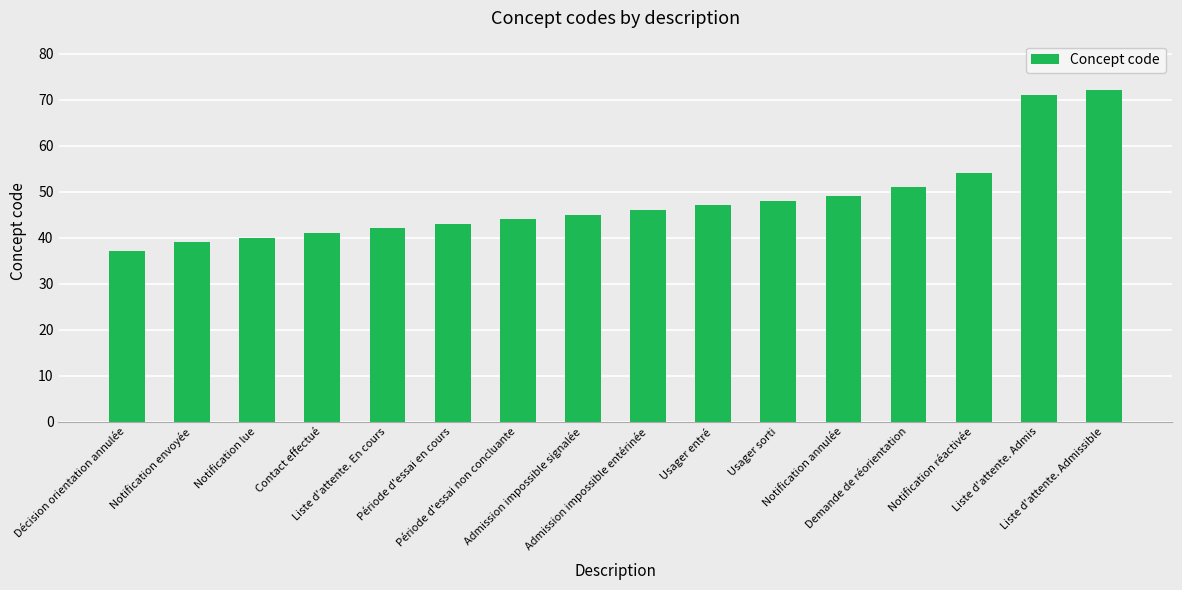

What is the sum of the values at Contact effectué and Période d'essai non concluante?

85